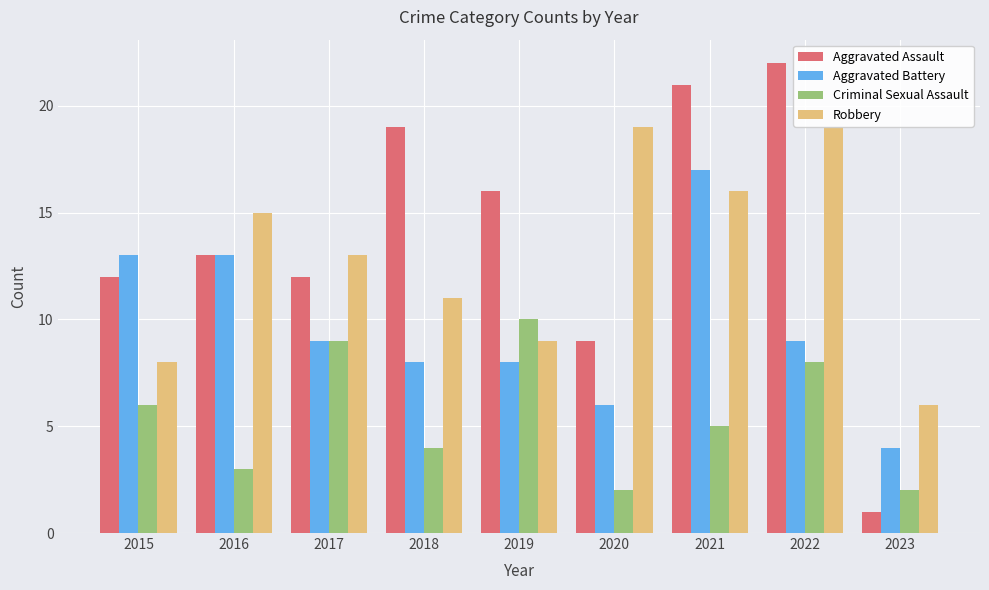

Rank the series by their maximum value, from highest to lowest.

Aggravated Assault, Robbery, Aggravated Battery, Criminal Sexual Assault